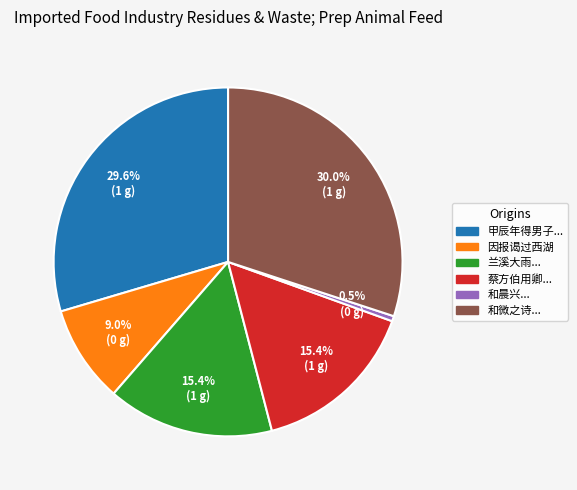

Does any single category account for the majority?

No